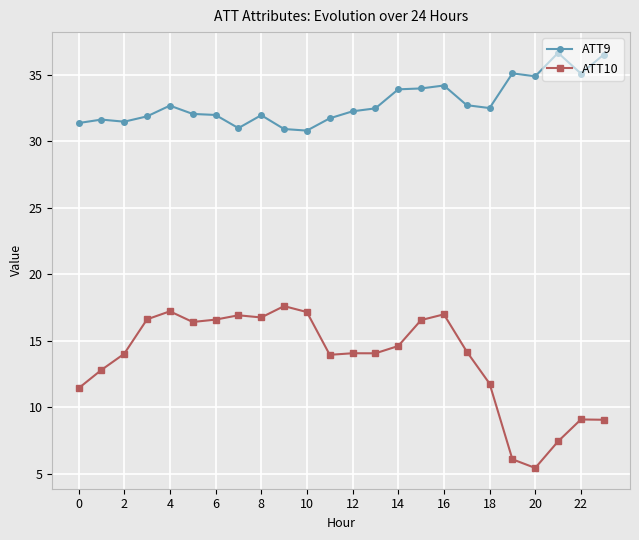

What is the maximum value for ATT10?

17.6